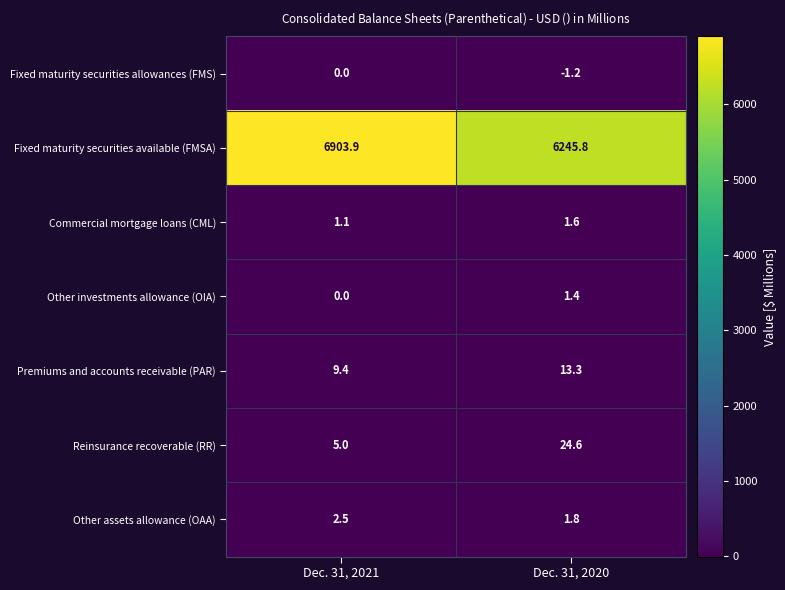

The value of Reinsurance recoverable (RR) at Dec. 31, 2020 is 24.6. True or false?

True